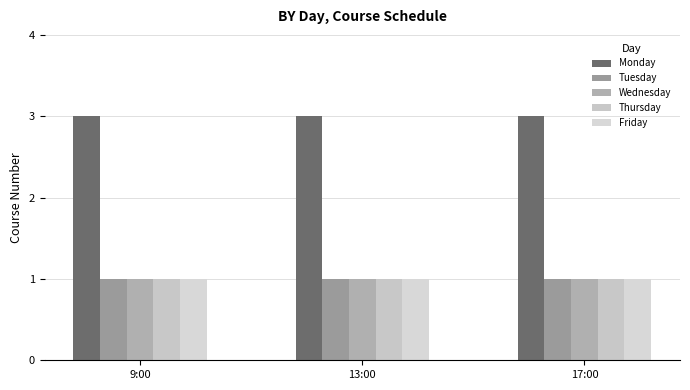

How many bars are there in each group?

5